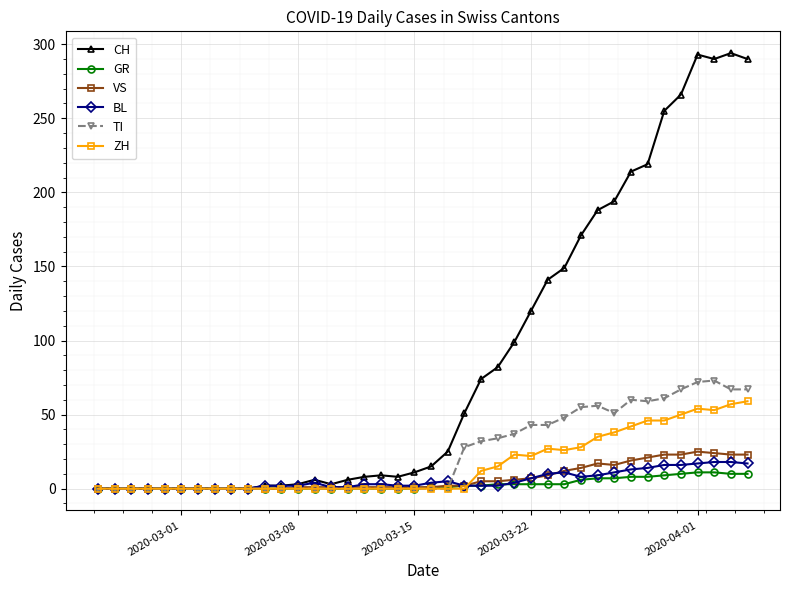

What is the greatest value displayed?

294